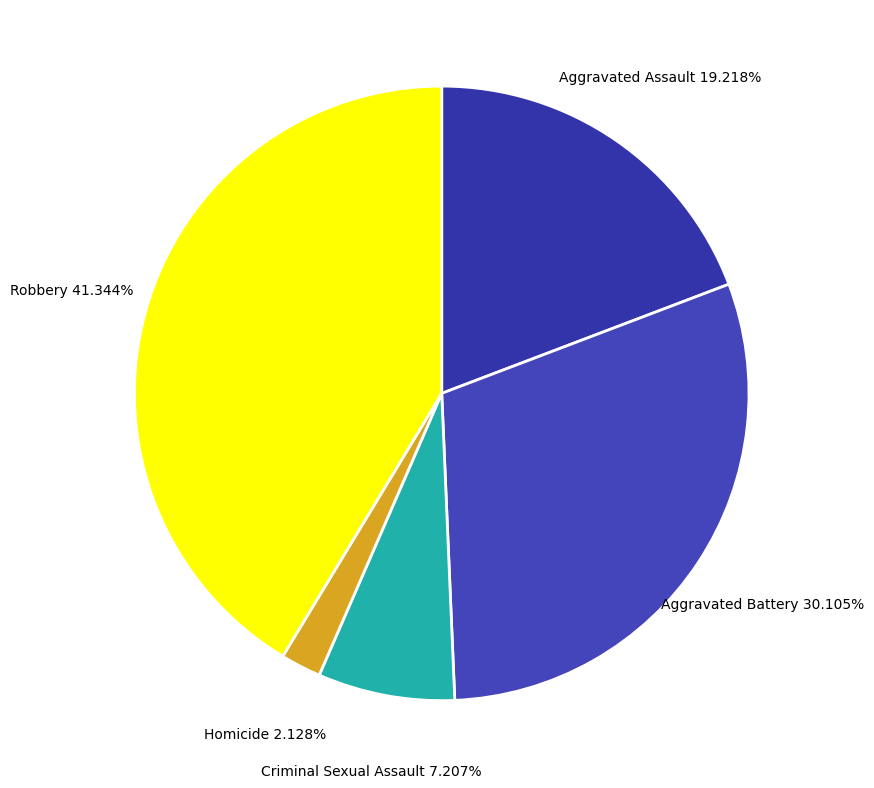

Is Aggravated Assault the majority of the pie?

No